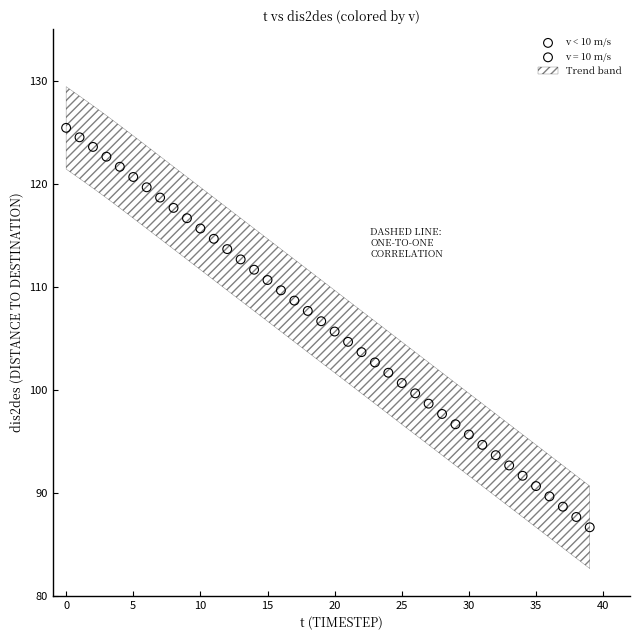

Which series has the largest Y range (max minus min)?

v = 10 m/s